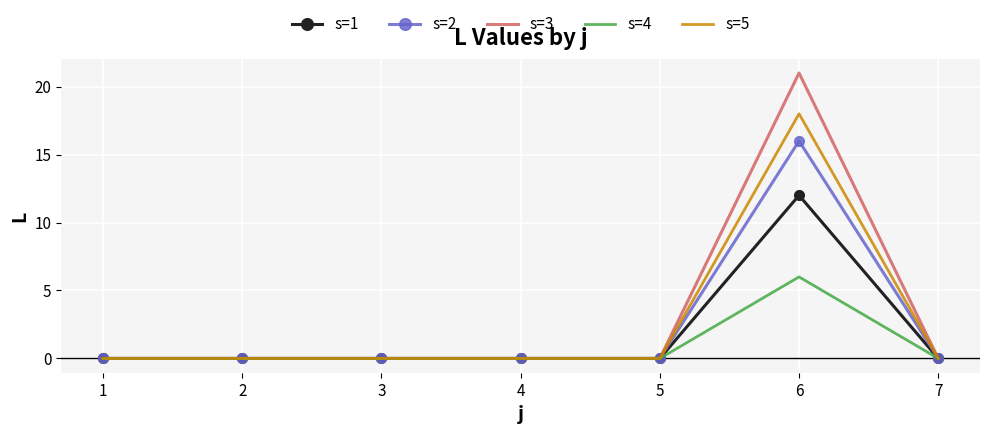

At which category is the sum across all series the highest?

6